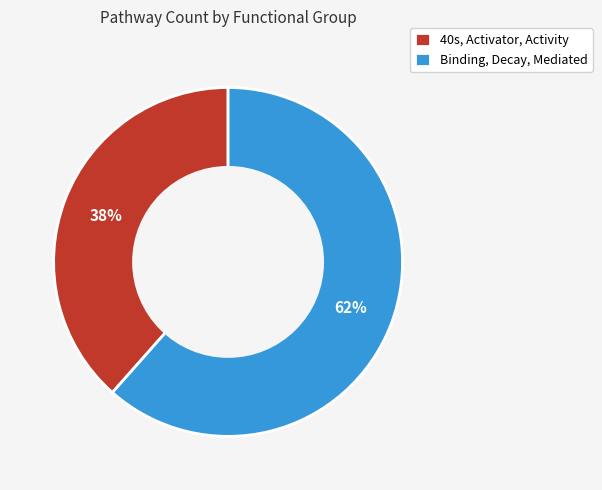

True or false: Binding, Decay, Mediated accounts for 62% of the total.

True